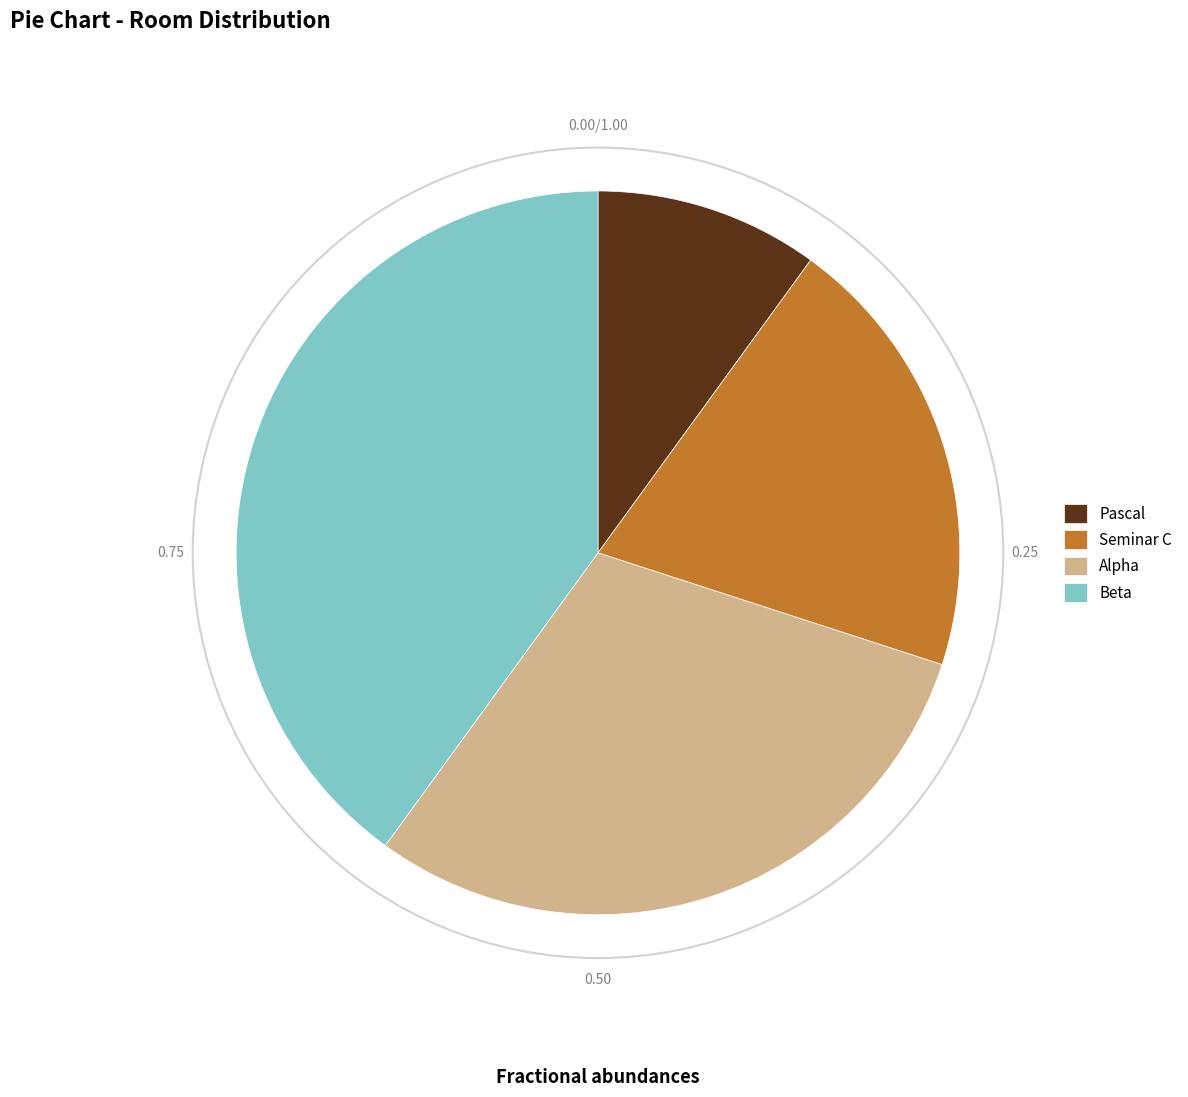

True or false: Alpha accounts for 30% of the total.

True